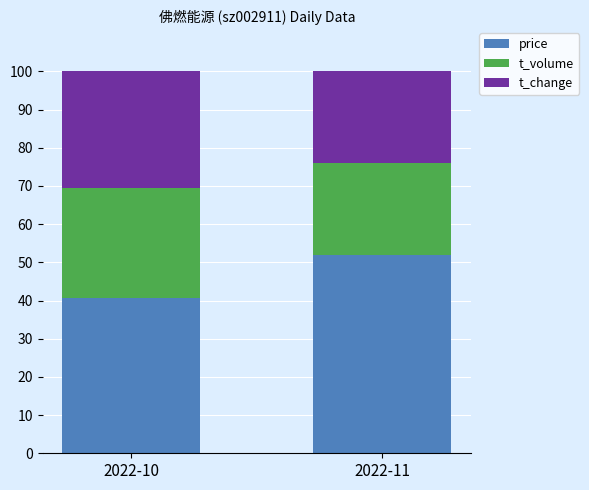

Reading left to right, transcribe the values for price.

2022-10=40.7	2022-11=51.9